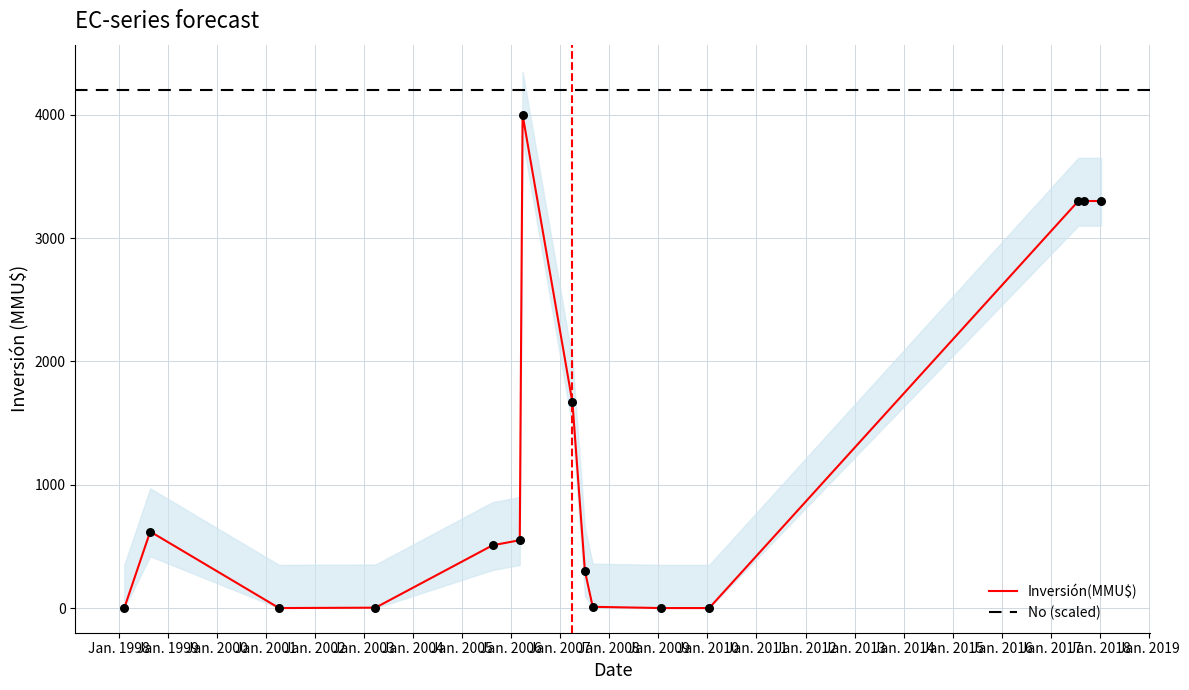

Which series has the widest spread of Y values?

Inversión(MMU$)